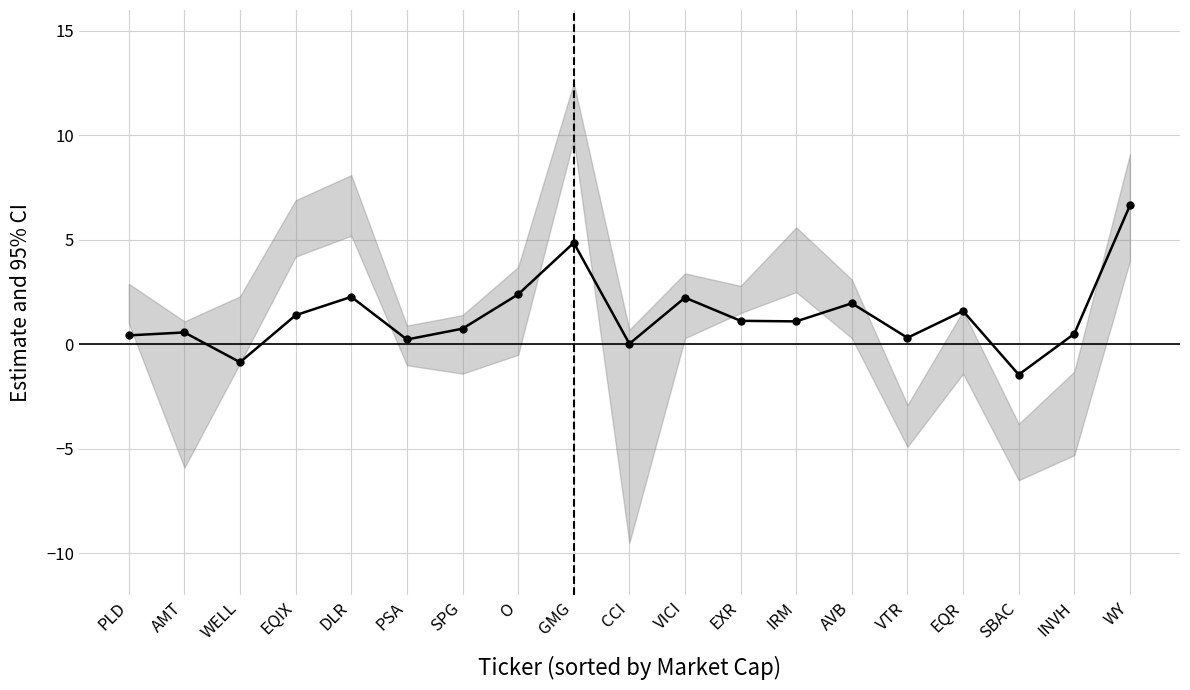

The chart shows a value of 0.3 at INVH. True or false?

False